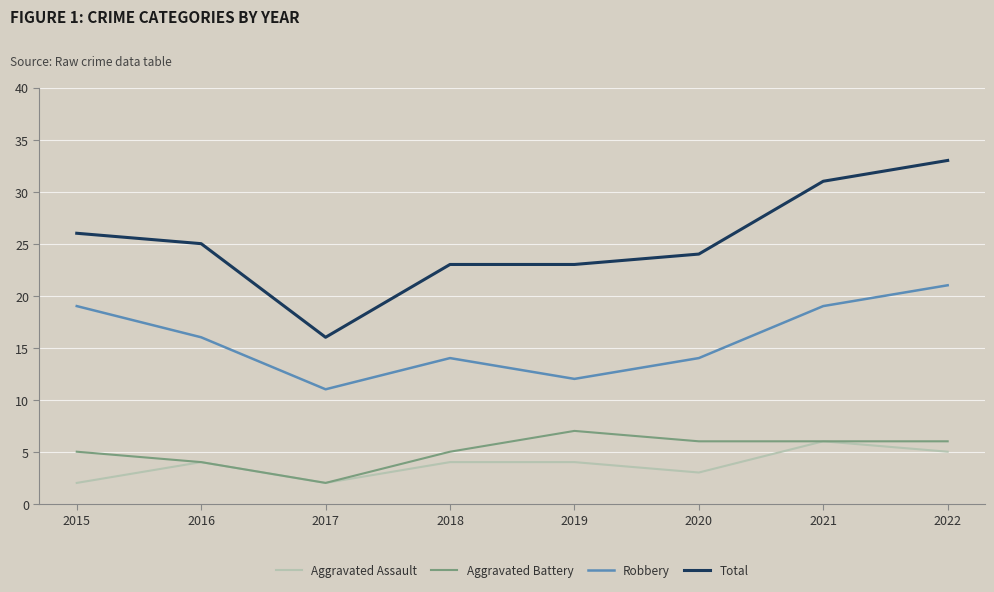

Where is the first local maximum for Aggravated Battery?

2019